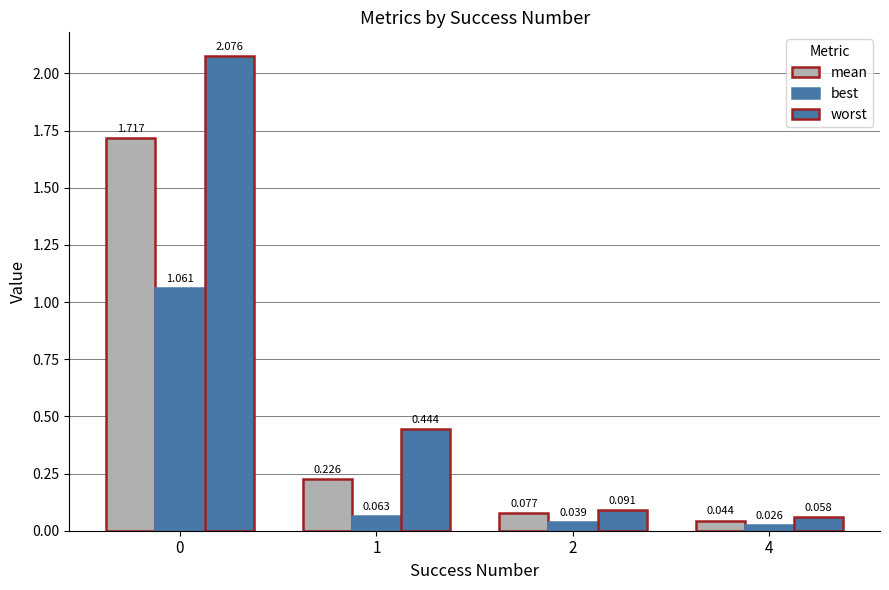

How many series are shown in this chart?

3